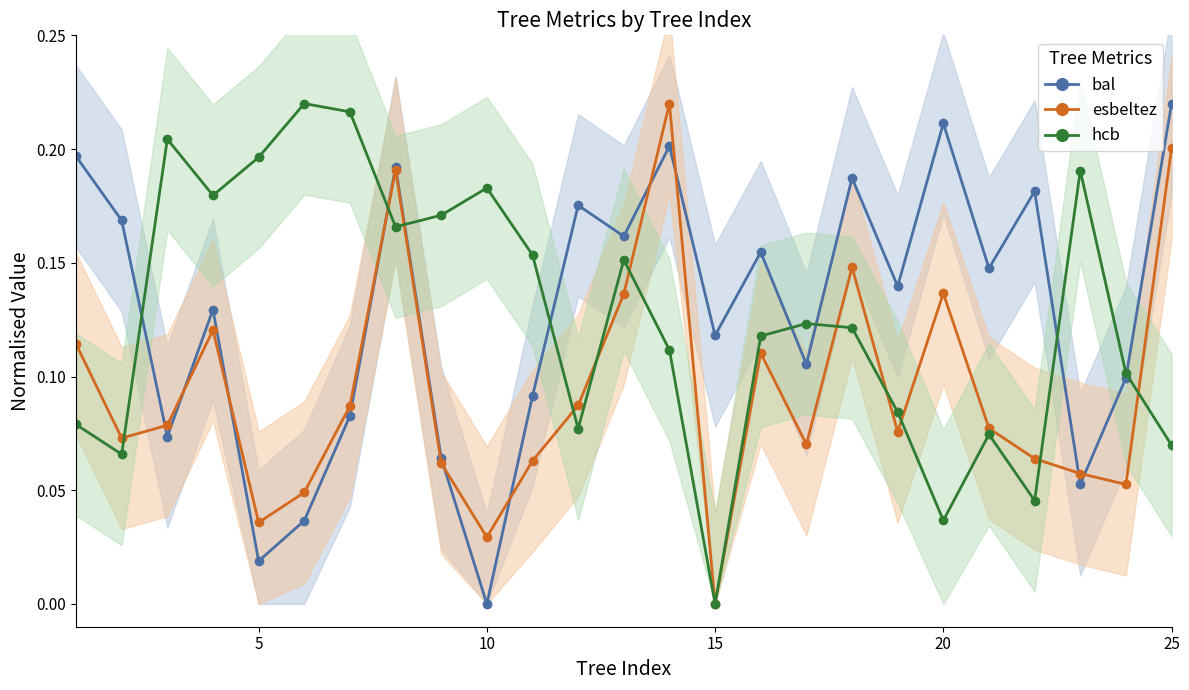

In bal, how many points are lower than both neighbors (excluding endpoints)?

9